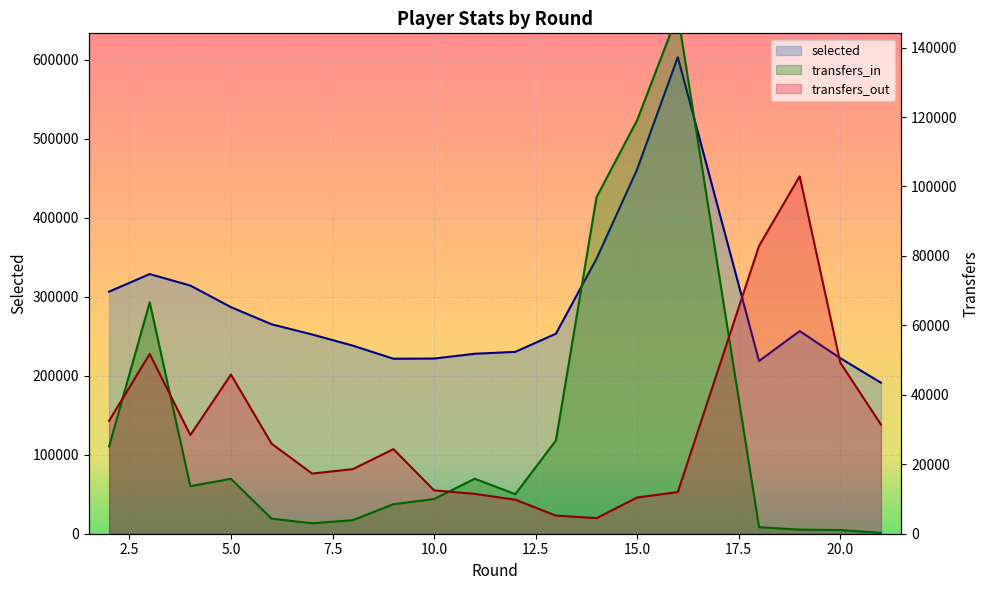

How many interior local peaks does the transfers_in series have?

4